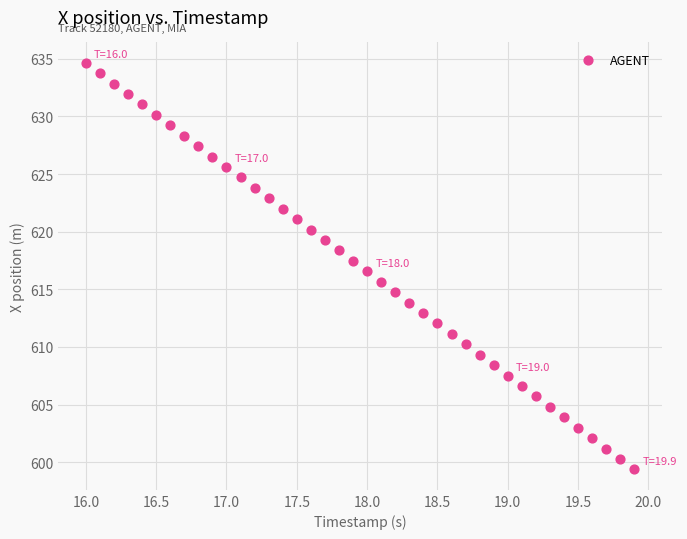

What is the range of Y values (max minus min)?

35.3